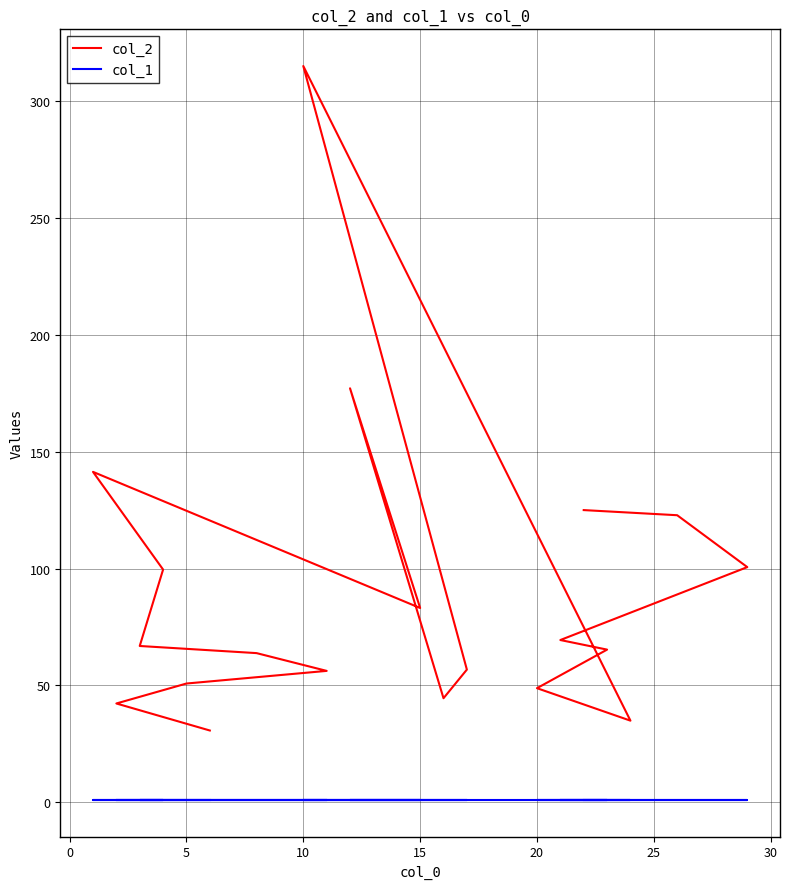

What are all the series names shown in the legend?

col_2, col_1